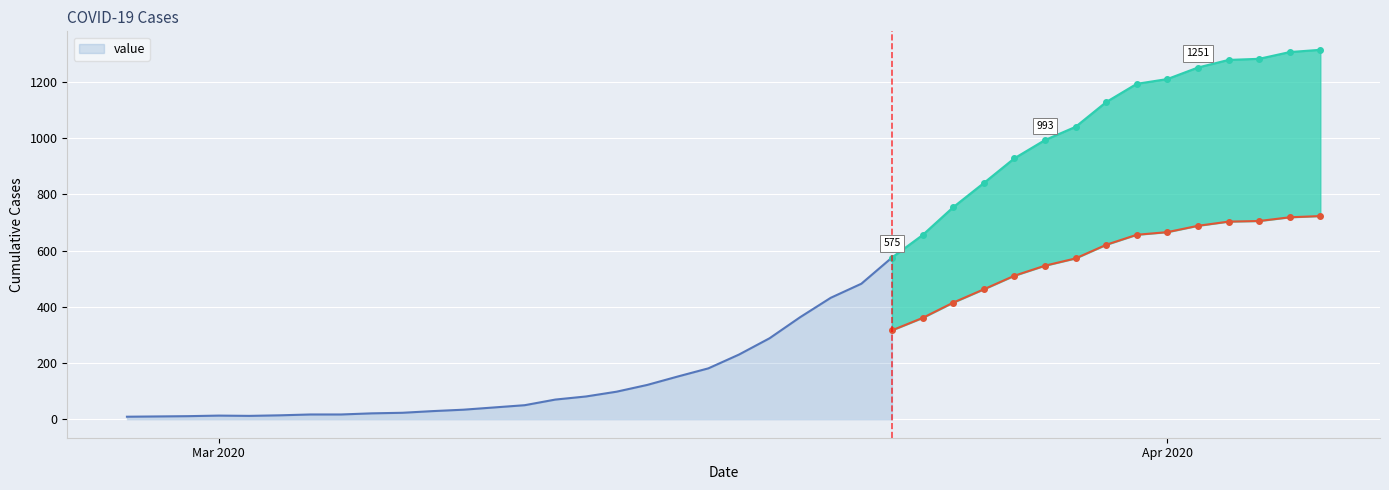

What is the value of the 23rd point from the left?

363